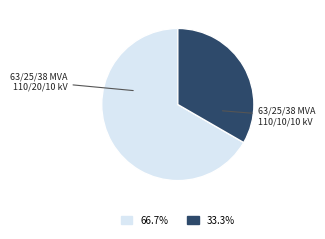

Which slice represents more than half of the pie?

63/25/38 MVA 110/20/10 kV